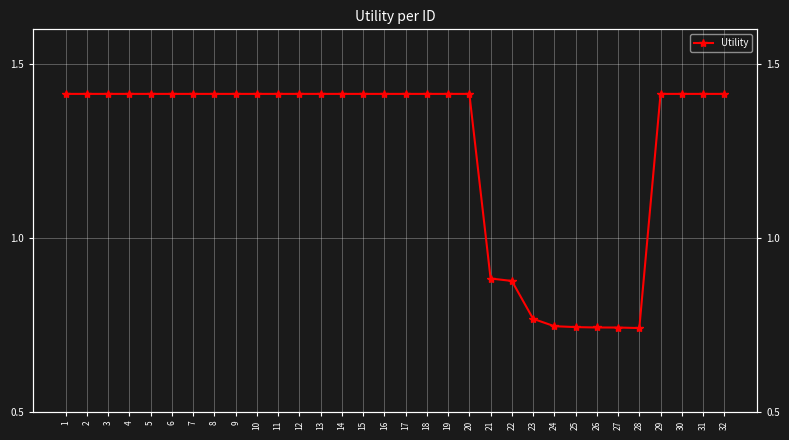

What is the greatest value displayed?

1.4